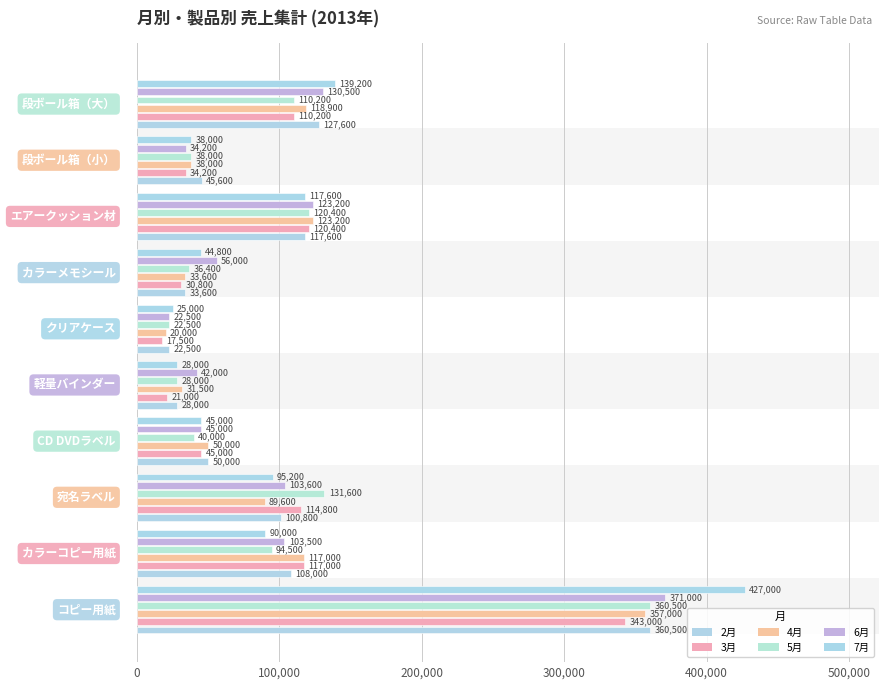

What are all the series names shown in the legend?

2月, 3月, 4月, 5月, 6月, 7月